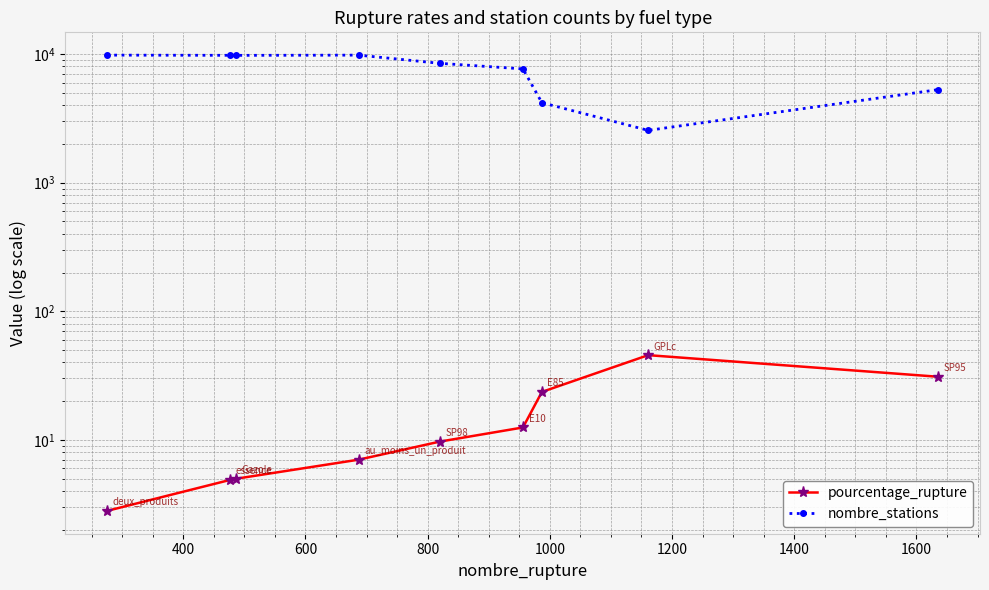

What is the difference between the second highest and second lowest values in the nombre_stations series?

5621.0